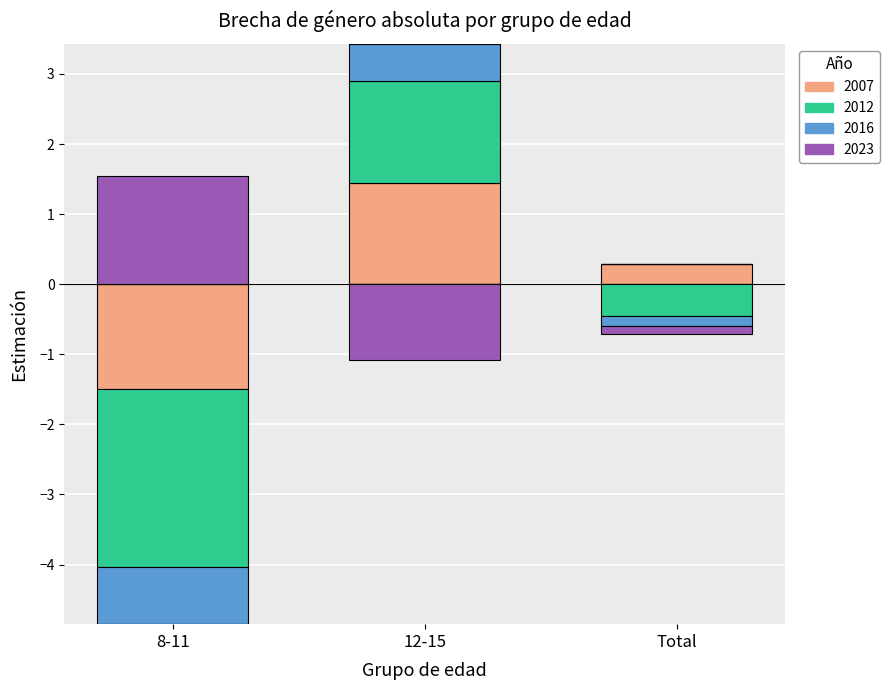

What are all the series names shown in the legend?

2007, 2012, 2016, 2023